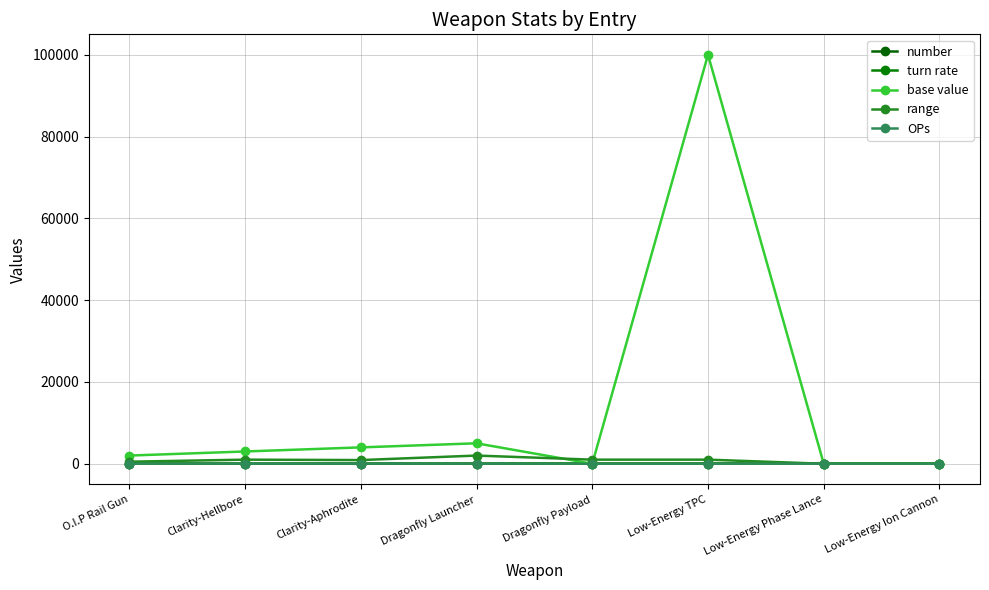

Where is the first local minimum for turn rate?

Clarity-Hellbore